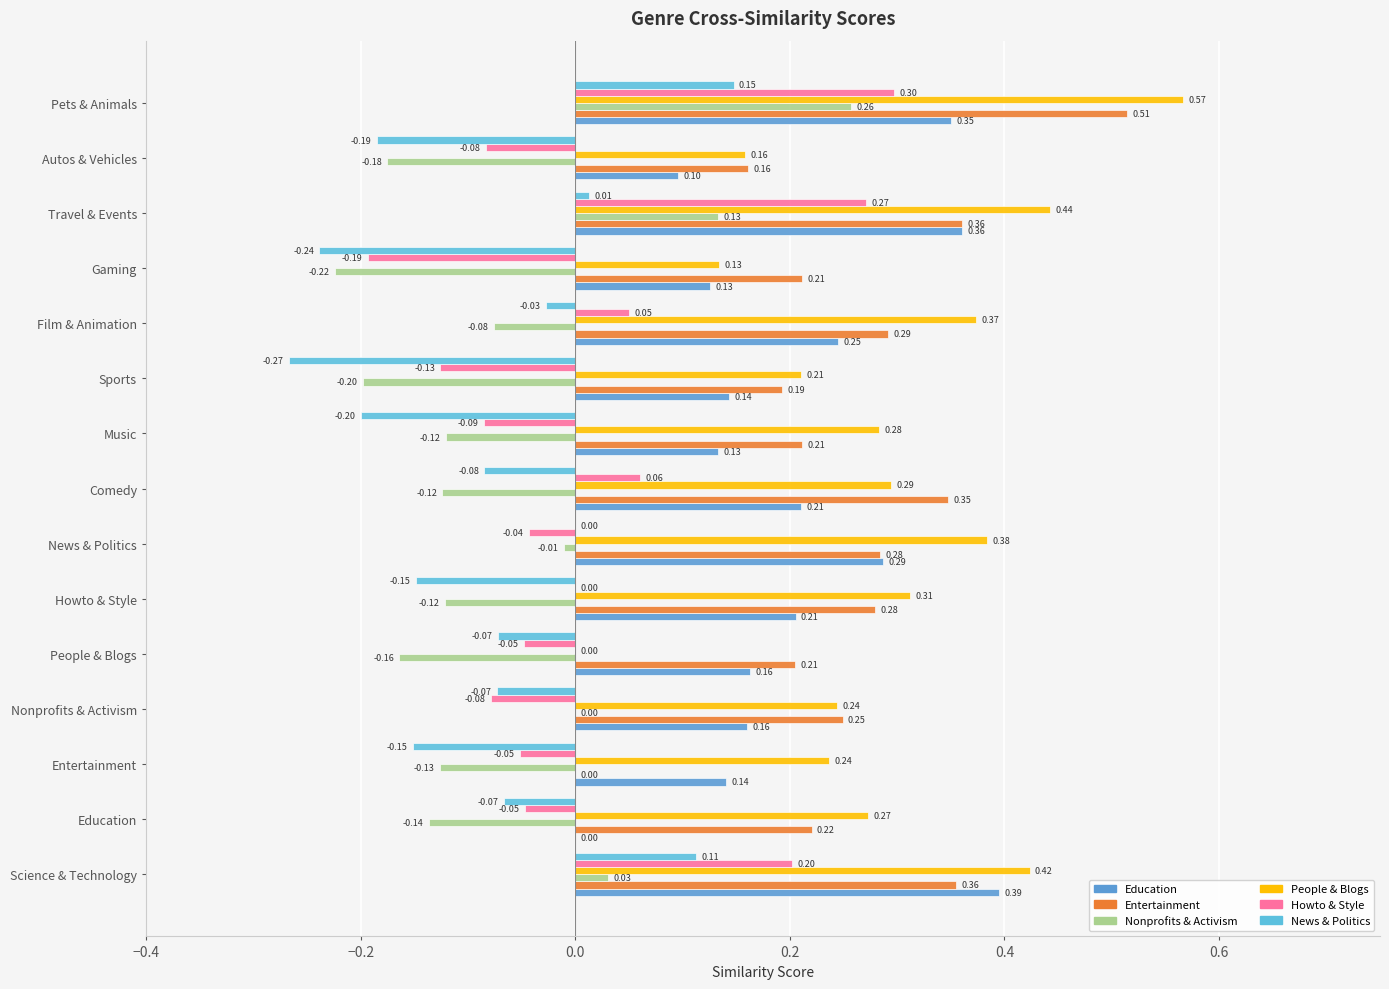

What is the difference between the second highest and minimum values in the Entertainment series?

0.4